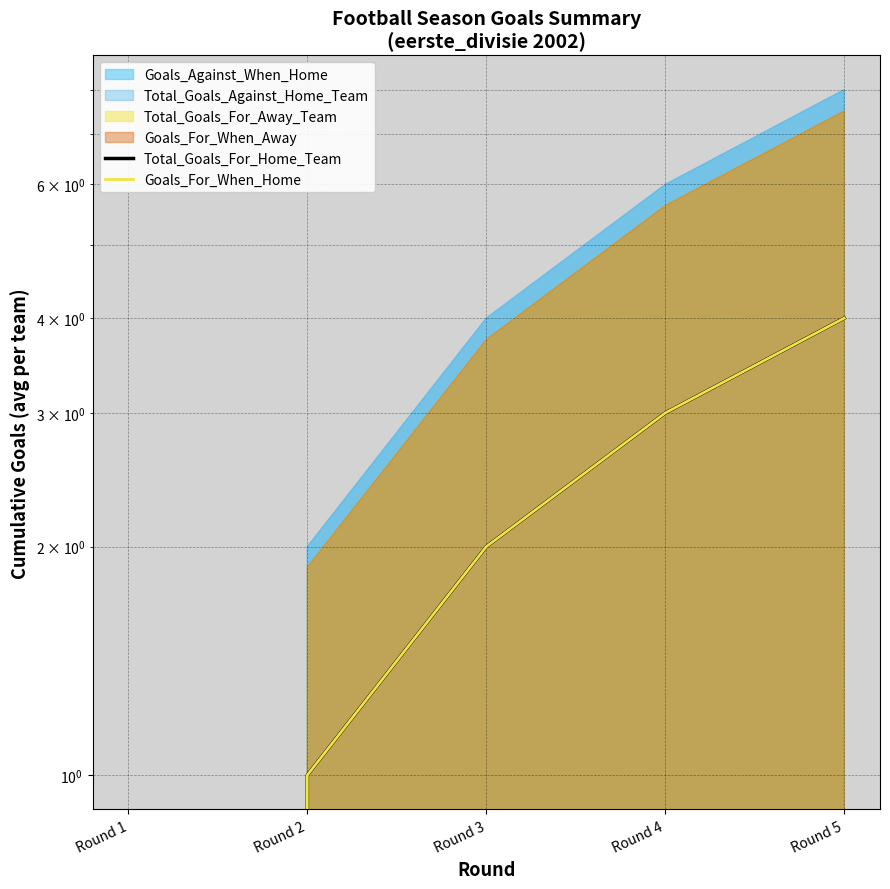

Reading left to right, what are all the values shown in this chart?

Total_Goals_For_Home_Team: 0	1	2	3	4
Goals_For_When_Home: 0	1	2	3	4